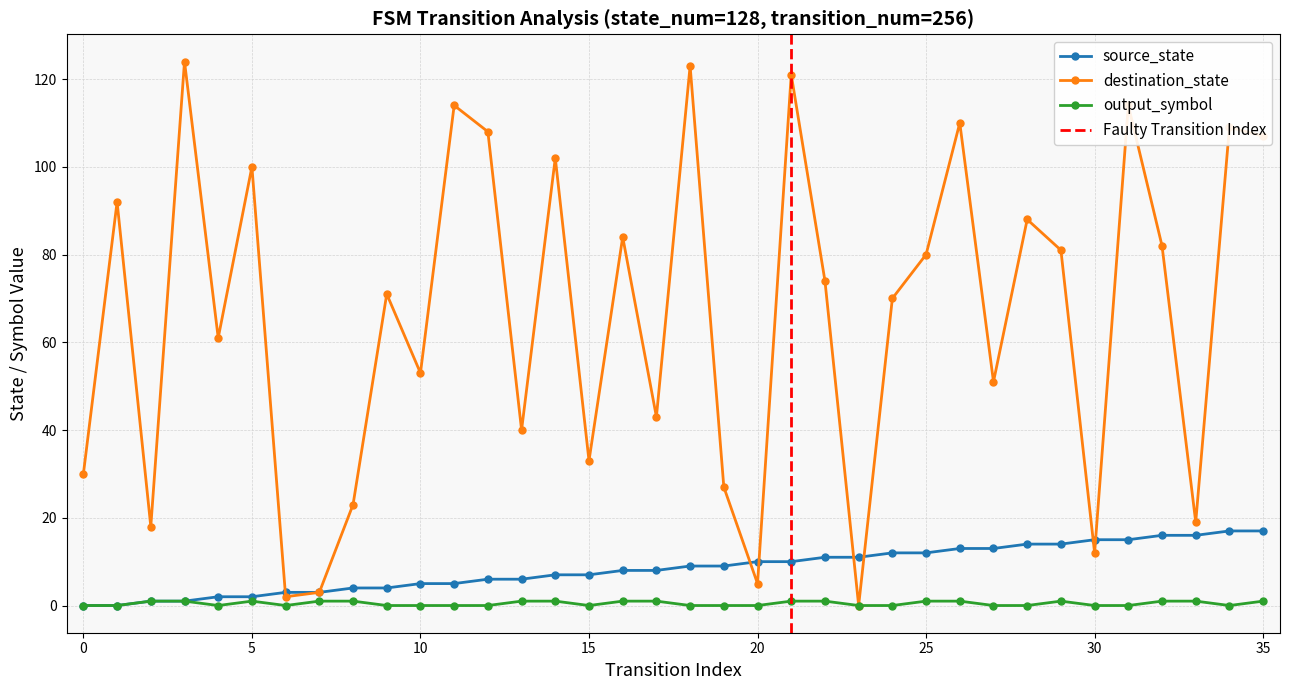

How many interior local valleys does the destination_state series have?

12